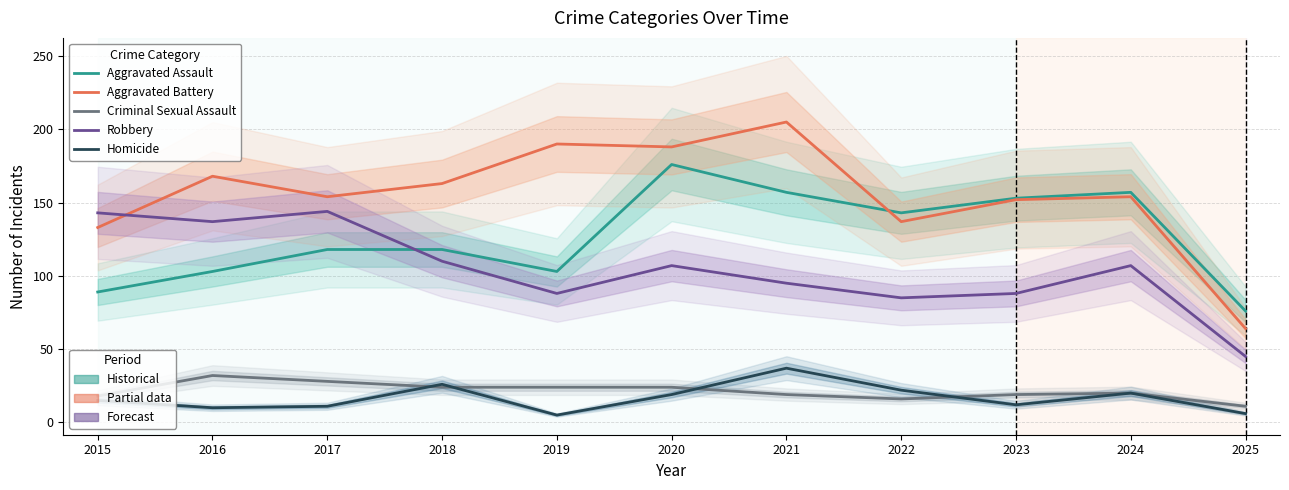

True or false: Robbery and Homicide intersect in this chart.

False